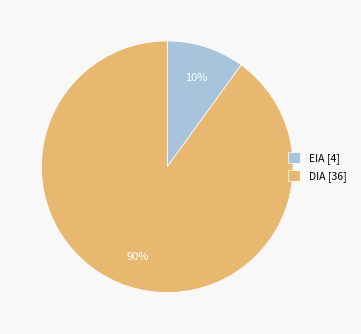

Which slice represents more than half of the pie?

DIA